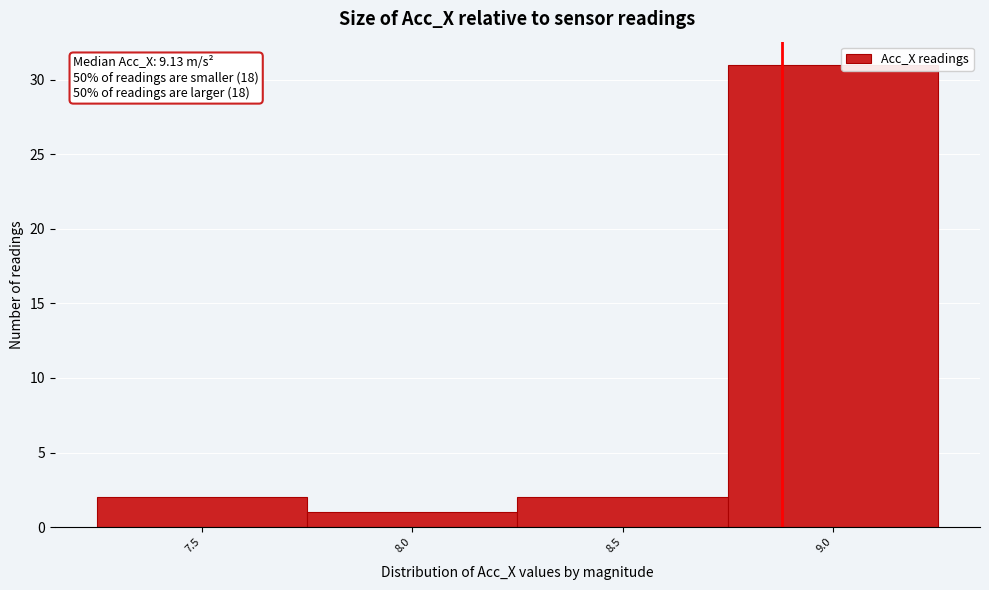

Reading left to right, list all the values displayed in this chart.

7.5=2	8.0=1	8.5=2	9.0=31